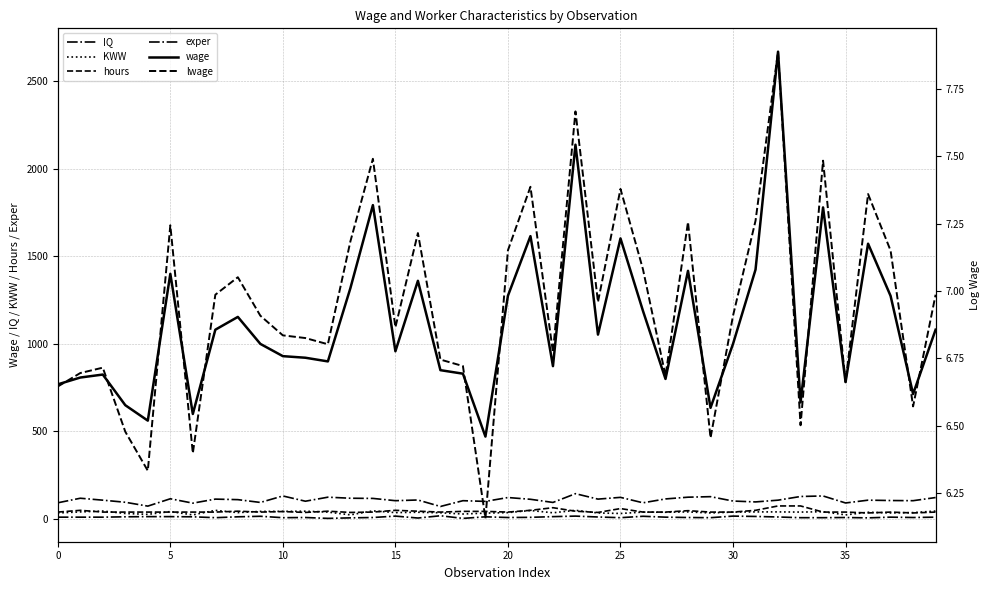

Reading left to right, list all the values displayed in this chart.

IQ: 93.0	119.0	108.0	96.0	74.0	116.0	91.0	114.0	111.0	95.0	132.0	102.0	125.0	119.0	118.0	105.0	109.0	72.0	105.0	101.0	123.0	113.0	95.0	145.0	114.0	124.0	93.0	115.0	125.0	128.0	103.0	98.0	108.0	129.0	132.0	92.0	108.0	106.0	105.0	123.0
KWW: 35.0	41.0	46.0	32.0	27.0	43.0	24.0	50.0	37.0	44.0	44.0	45.0	40.0	24.0	47.0	37.0	39.0	36.0	29.0	34.0	37.0	49.0	36.0	50.0	35.0	32.0	40.0	39.0	41.0	35.0	40.0	41.0	41.0	40.0	42.0	24.0	39.0	35.0	37.0	46.0
hours: 40.0	50.0	40.0	40.0	40.0	40.0	40.0	40.0	45.0	40.0	43.0	38.0	45.0	38.0	40.0	50.0	45.0	40.0	44.0	44.0	40.0	50.0	65.0	45.0	38.0	60.0	40.0	40.0	48.0	40.0	40.0	50.0	75.0	75.0	40.0	40.0	35.0	40.0	35.0	40.0
exper: 11.0	11.0	11.0	13.0	14.0	14.0	13.0	8.0	13.0	16.0	8.0	9.0	4.0	7.0	9.0	17.0	6.0	19.0	4.0	13.0	9.0	10.0	14.0	17.0	12.0	8.0	16.0	11.0	9.0	8.0	17.0	15.0	12.0	8.0	8.0	9.0	7.0	11.0	9.0	11.0
wage: 769.0	808.0	825.0	650.0	562.0	1400.0	600.0	1081.0	1154.0	1000.0	930.0	921.0	900.0	1318.0	1792.0	958.0	1360.0	850.0	830.0	471.0	1275.0	1615.0	873.0	2137.0	1053.0	1602.0	1188.0	800.0	1417.0	635.0	1000.0	1424.0	2668.0	666.0	1779.0	782.0	1572.0	1274.0	714.0	1081.0
lwage: 6.6	6.7	6.7	6.5	6.3	7.2	6.4	7.0	7.1	6.9	6.8	6.8	6.8	7.2	7.5	6.9	7.2	6.7	6.7	6.2	7.2	7.4	6.8	7.7	7.0	7.4	7.1	6.7	7.3	6.5	6.9	7.3	7.9	6.5	7.5	6.7	7.4	7.2	6.6	7.0